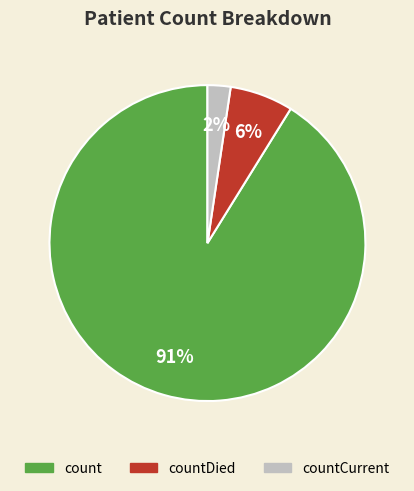

Is there any slice that represents more than half of the pie?

Yes